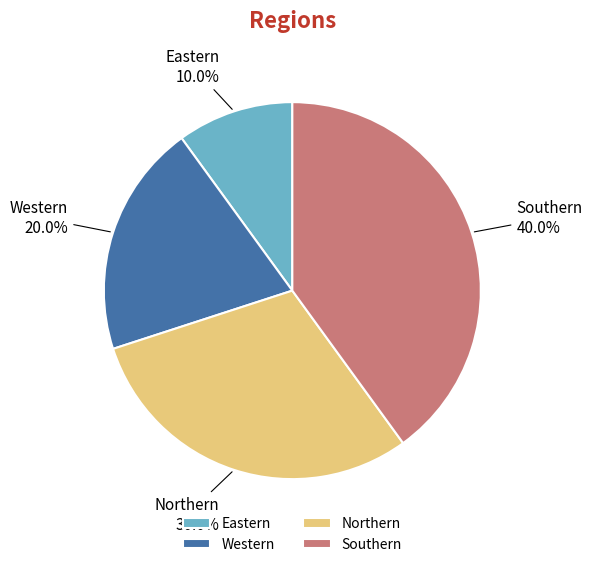

What portion of the pie excludes Northern?

70.0%